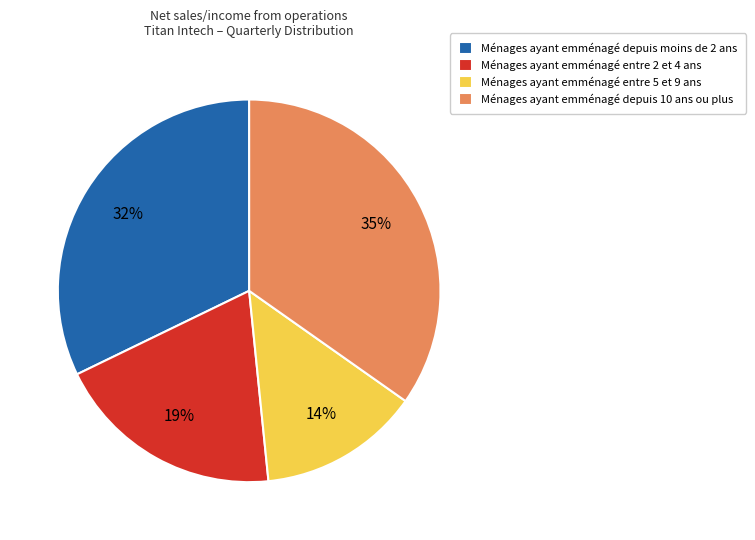

What is the largest slice in the pie chart?

Ménages ayant emménagé depuis 10 ans ou plus